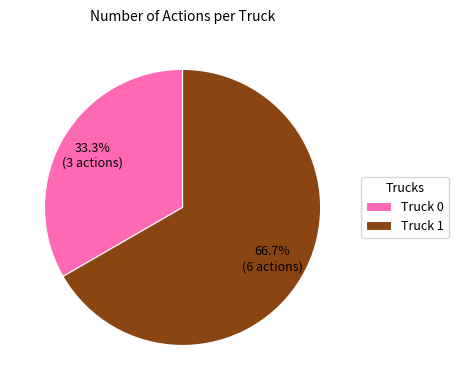

Which slice is the smallest?

Truck 0